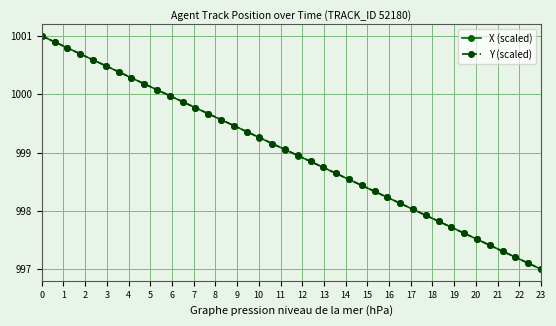

What is the sum of all X (scaled) values?

39960.0